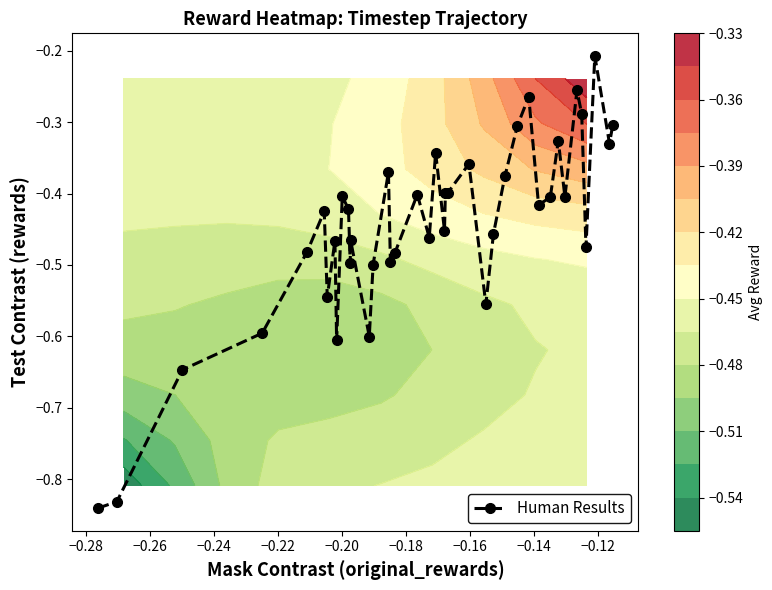

How many series are shown in this chart?

1